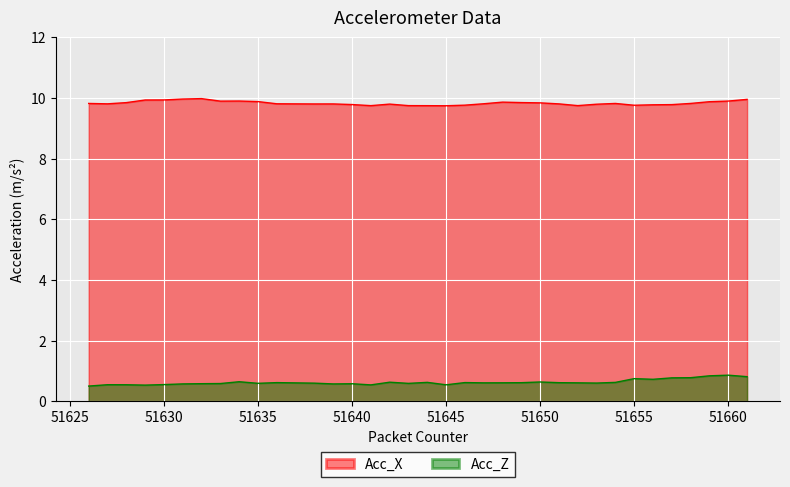

How many lines are shown in the chart?

2